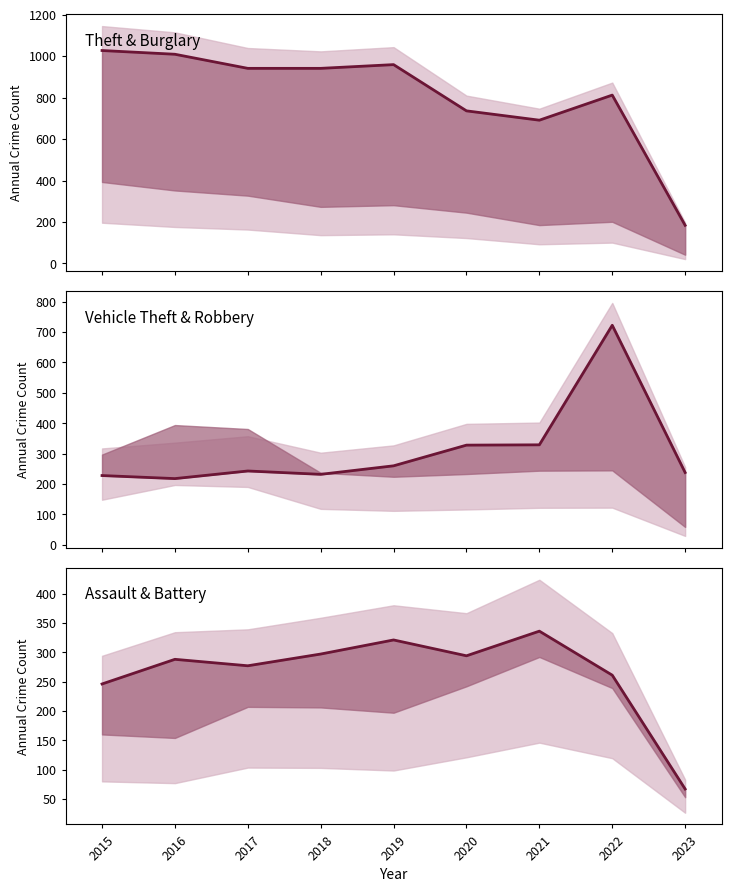

In Vehicle Theft & Robbery, how many points are higher than both neighbors (excluding endpoints)?

2